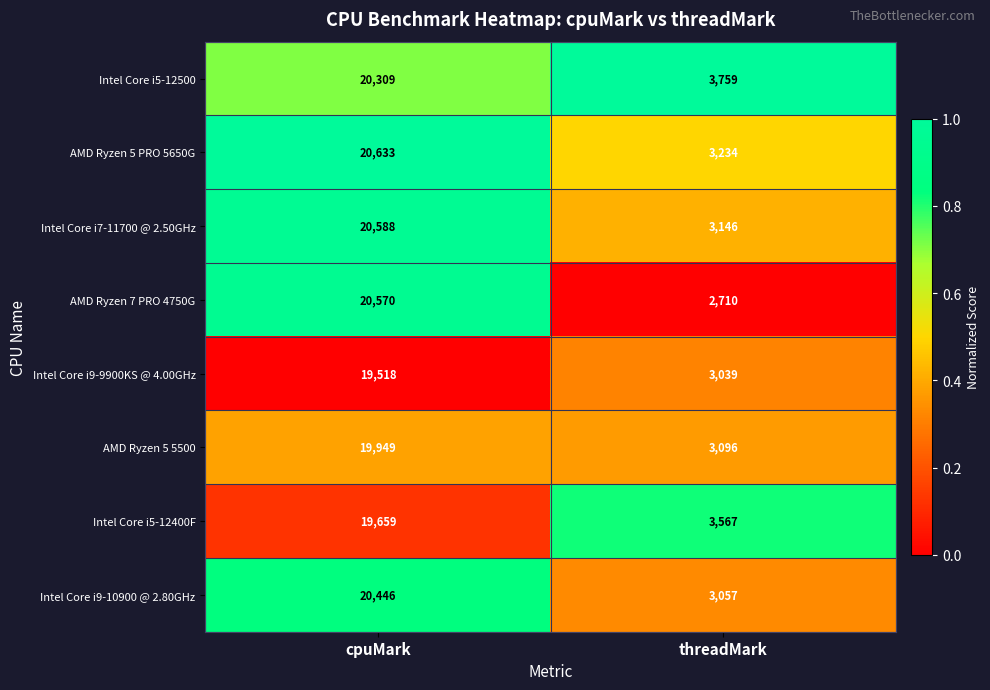

At threadMark, list the series in order from smallest to largest.

AMD Ryzen 7 PRO 4750G, Intel Core i9-9900KS @ 4.00GHz, Intel Core i9-10900 @ 2.80GHz, AMD Ryzen 5 5500, Intel Core i7-11700 @ 2.50GHz, AMD Ryzen 5 PRO 5650G, Intel Core i5-12400F, Intel Core i5-12500